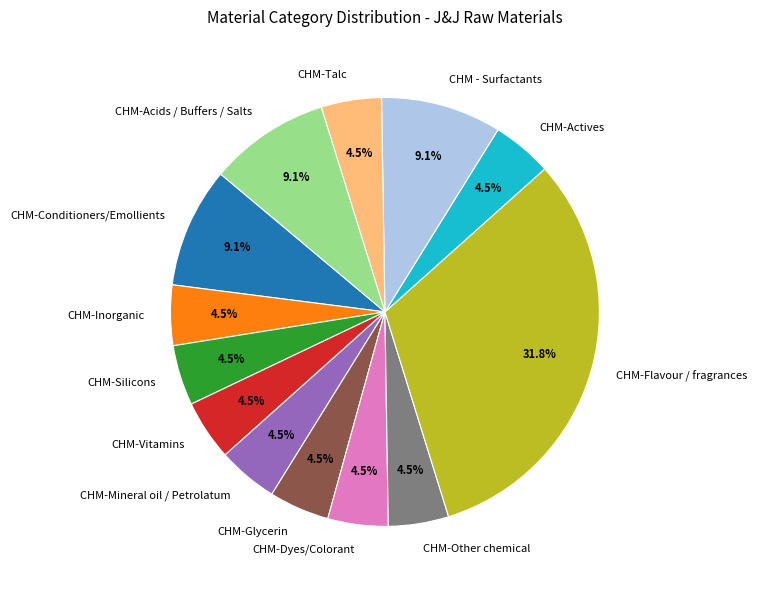

What is the ratio of the value at CHM - Surfactants to the value at CHM-Silicons?

2.0